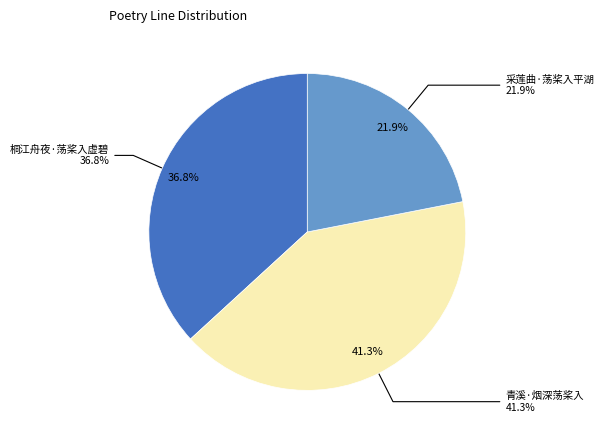

What is the total percentage of 青溪·烟深荡桨入 and 采莲曲·荡桨入平湖?

63.2%